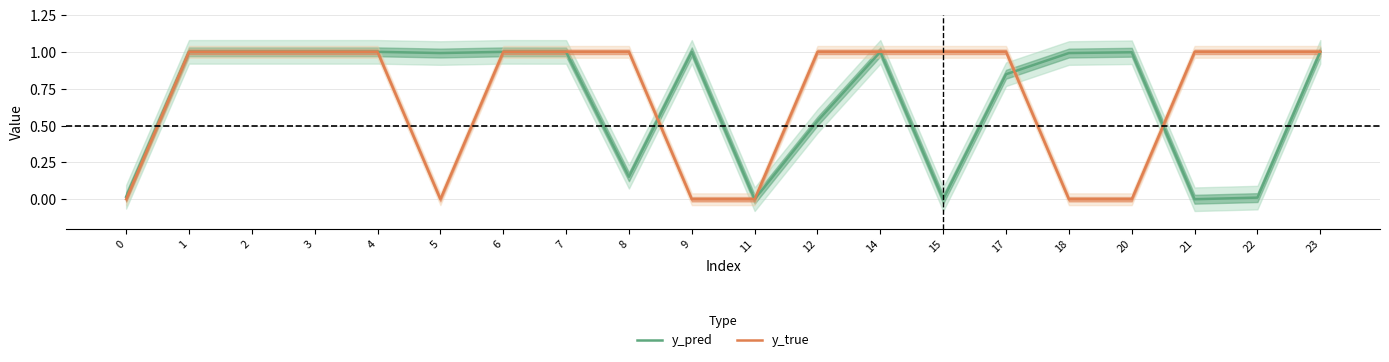

What are all the series names shown in the legend?

y_pred, y_true